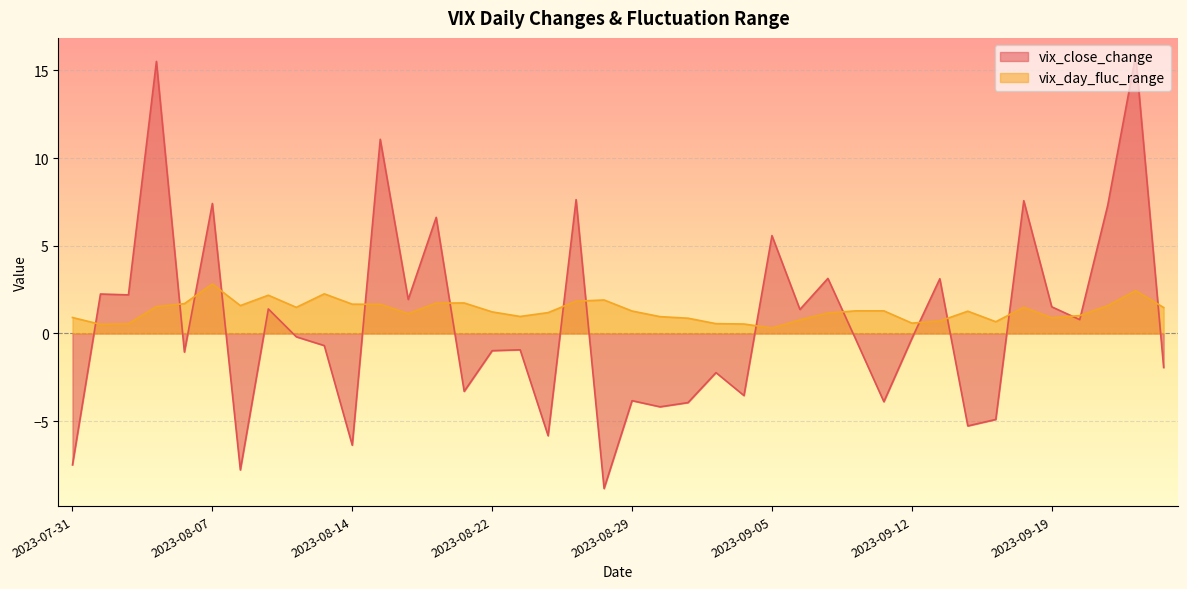

What is the lowest value of the vix_day_fluc_range series?

0.3